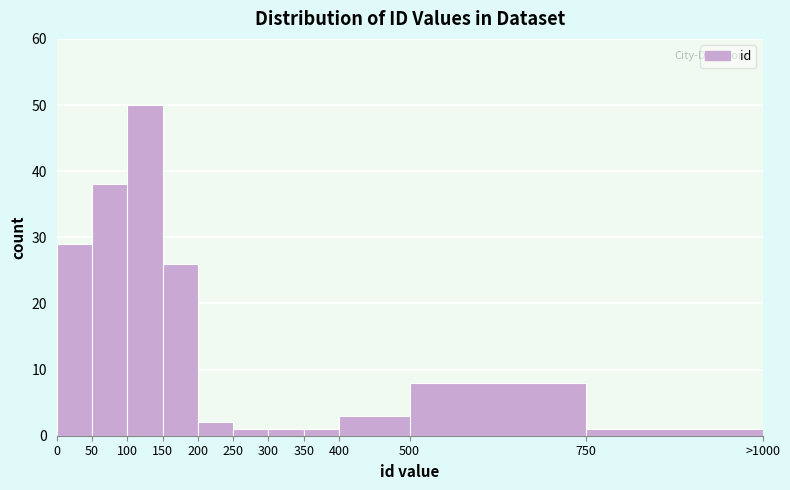

Reading left to right, what are all the values shown in this chart?

0=29	50=38	100=50	150=26	200=2	250=1	300=1	350=1	400=3	500=8	750=1